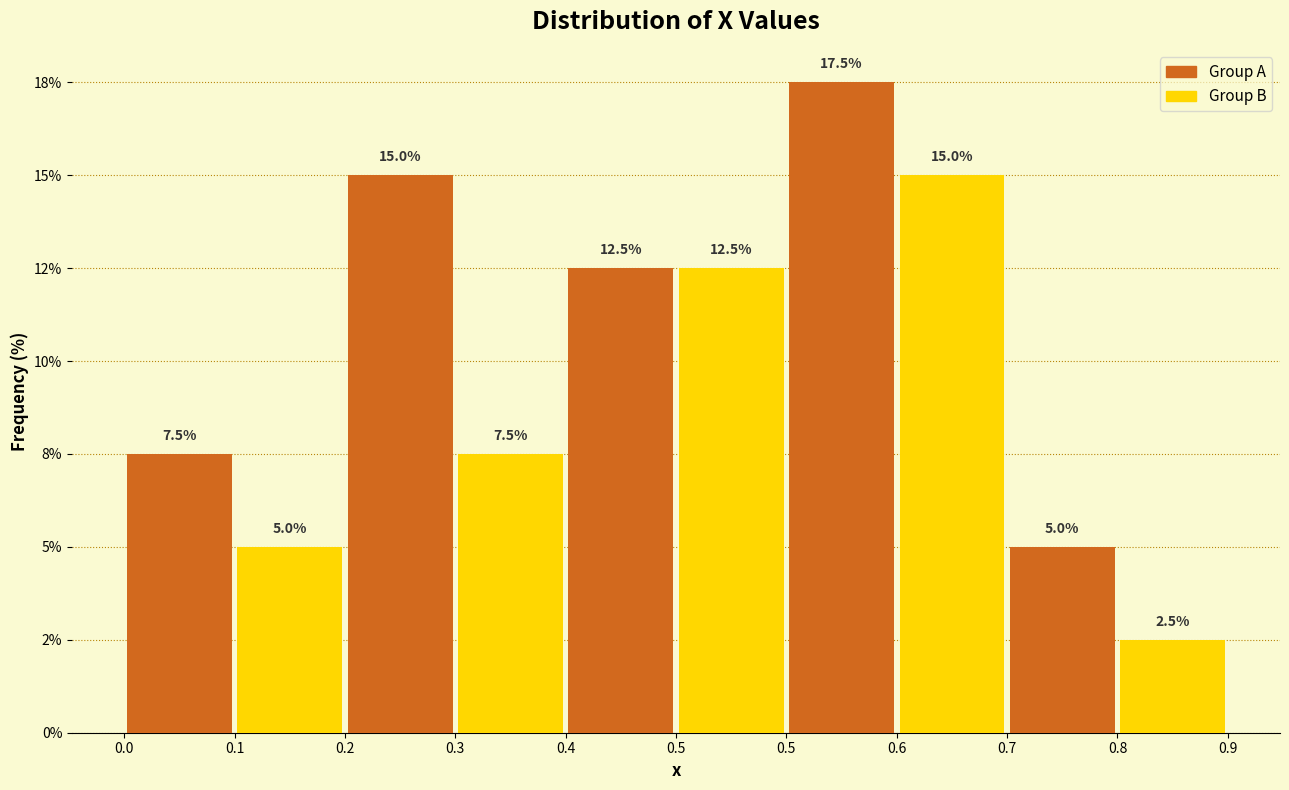

Are the bars grouped side by side (vs. stacked)?

Yes